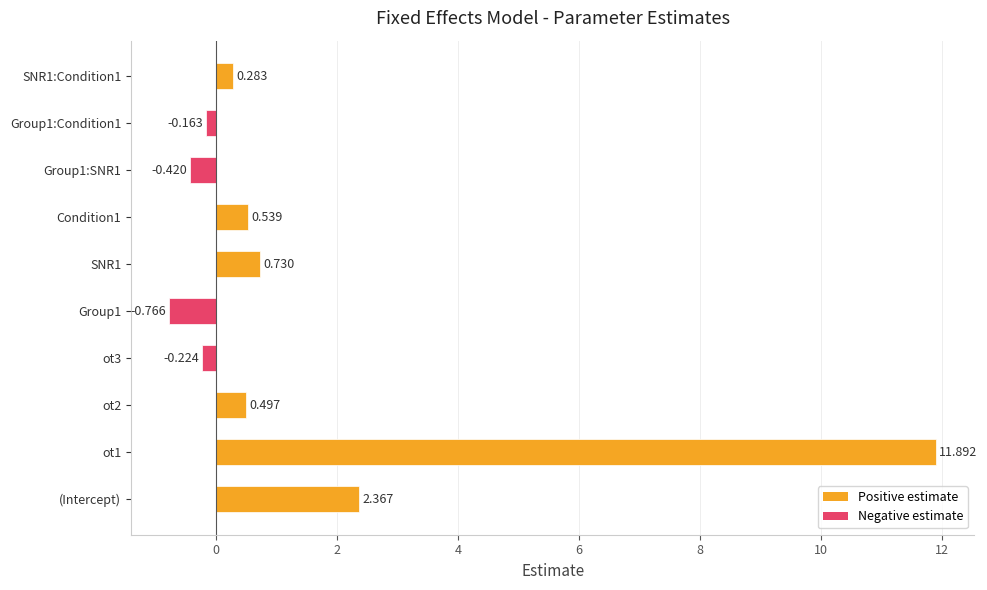

What is the greatest value displayed?

11.9